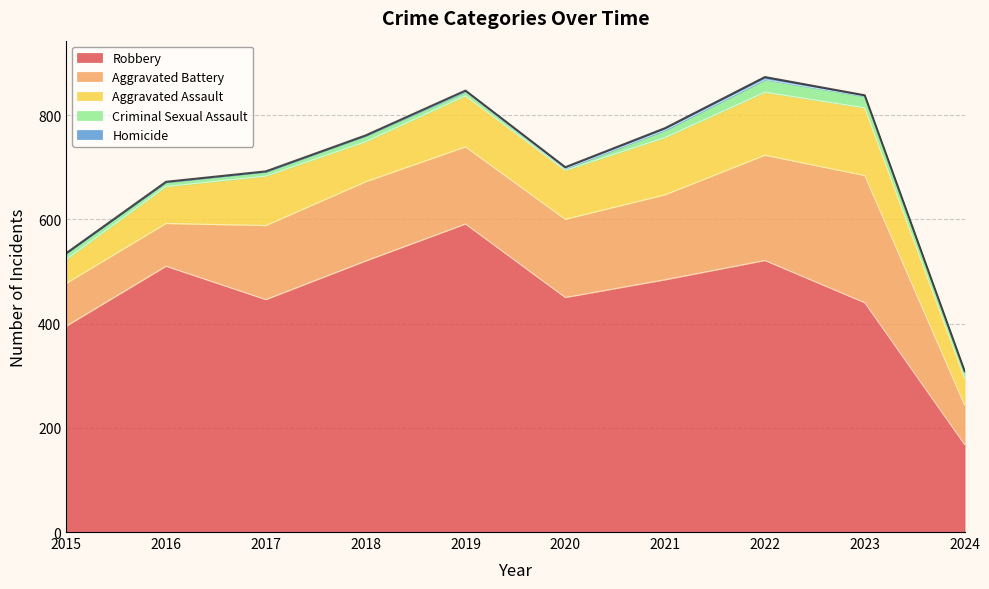

Reading left to right, what are all the values shown in this chart?

Aggravated Assault: 2015=46	2016=71	2017=95	2018=77	2019=98	2020=94	2021=110	2022=121	2023=130	2024=51
Aggravated Battery: 2015=82	2016=82	2017=142	2018=152	2019=148	2020=150	2021=163	2022=202	2023=244	2024=76
Criminal Sexual Assault: 2015=12	2016=8	2017=8	2018=11	2019=8	2020=3	2021=14	2022=24	2023=22	2024=12
Homicide: 2015=0	2016=1	2017=1	2018=1	2019=2	2020=3	2021=4	2022=5	2023=2	2024=2
Robbery: 2015=395	2016=510	2017=446	2018=520	2019=591	2020=450	2021=484	2022=521	2023=440	2024=168